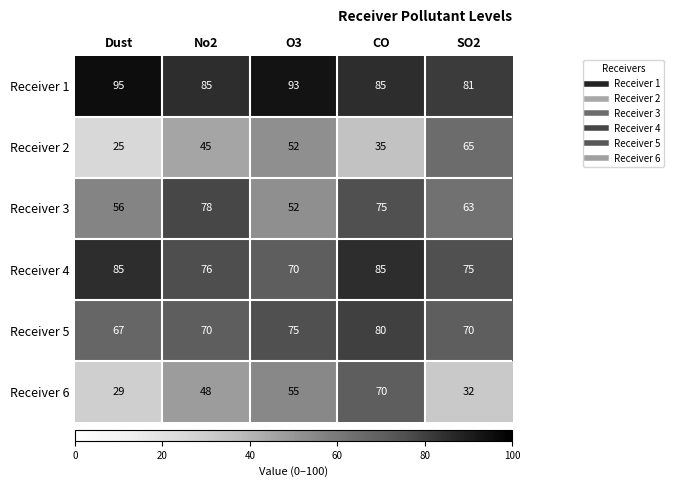

The Receiver 5 series shows 75 at O3. True or false?

True